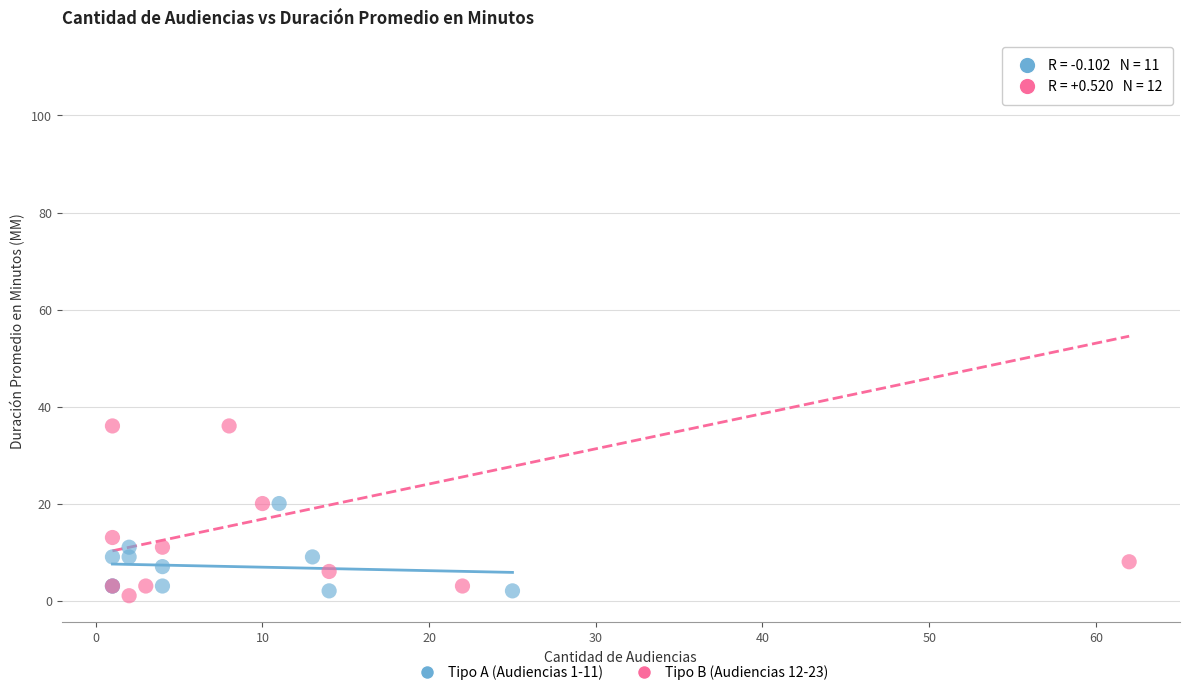

Which series reaches the maximum Y coordinate?

Tipo B (Audiencias 12-23)